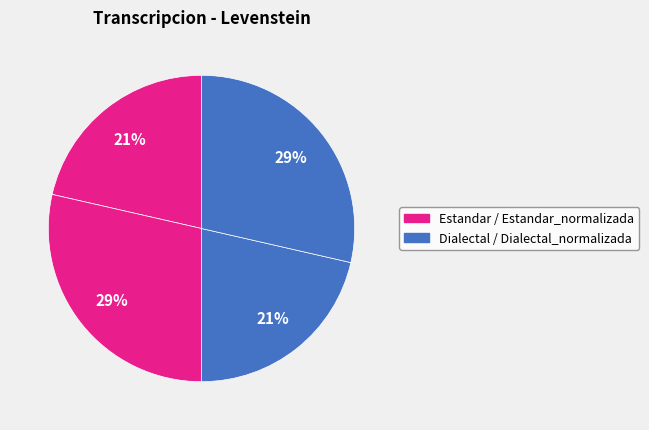

How many slices are in this pie chart?

4